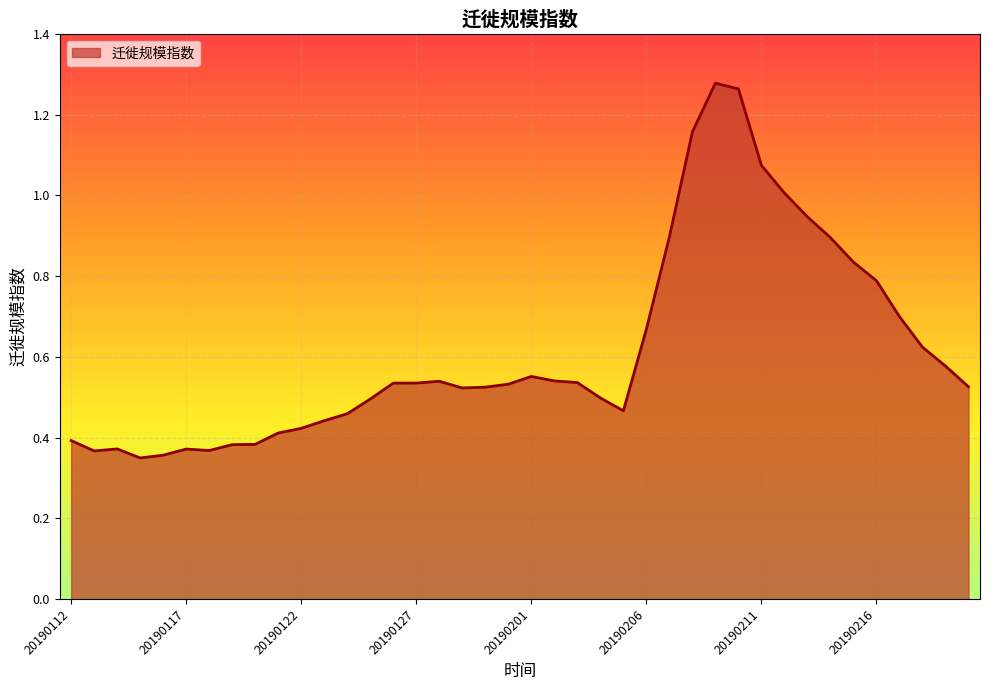

Rank the categories by value from highest to lowest.

20190209, 20190210, 20190208, 20190211, 20190212, 20190213, 20190207, 20190214, 20190215, 20190216, 20190217, 20190206, 20190218, 20190219, 20190201, 20190202, 20190128, 20190203, 20190127, 20190126, 20190131, 20190220, 20190130, 20190129, 20190204, 20190125, 20190205, 20190124, 20190123, 20190122, 20190121, 20190112, 20190120, 20190119, 20190114, 20190117, 20190118, 20190113, 20190116, 20190115